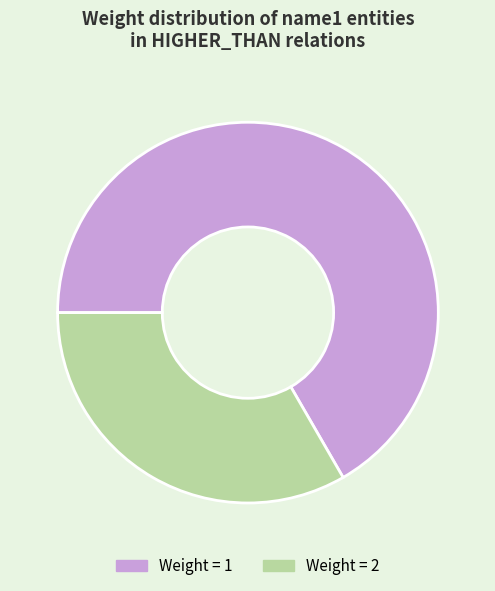

Is there a majority slice in this chart?

Yes